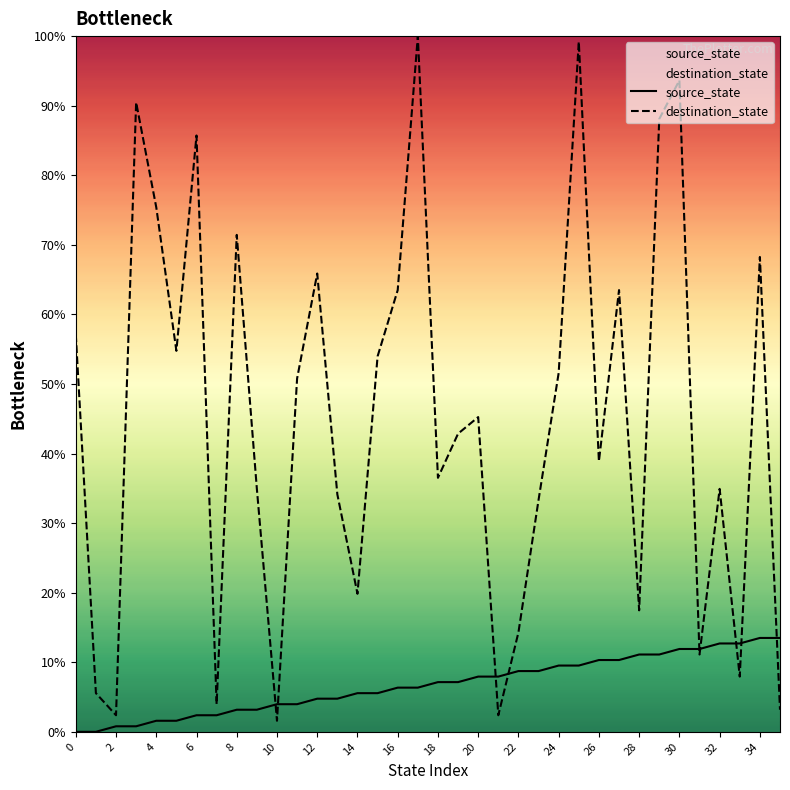

How many data points in destination_state are less than 45?

18